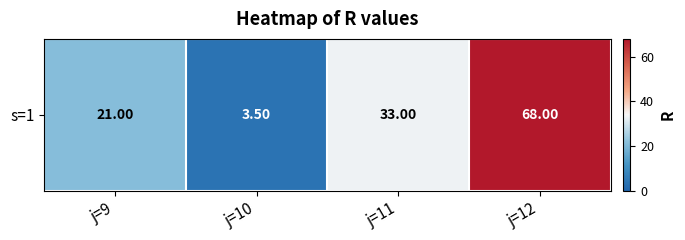

Between j=10 and j=11, which is larger?

j=11